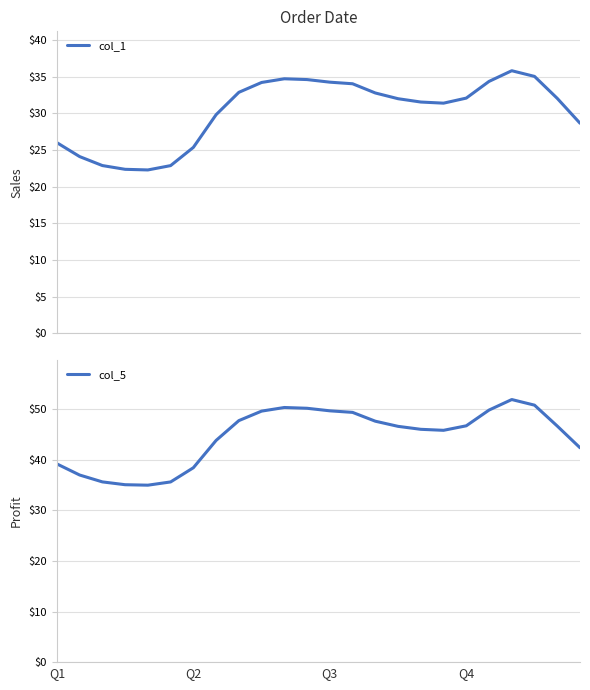

What is the value of the col_5 point at the 20th from the left?

49.8